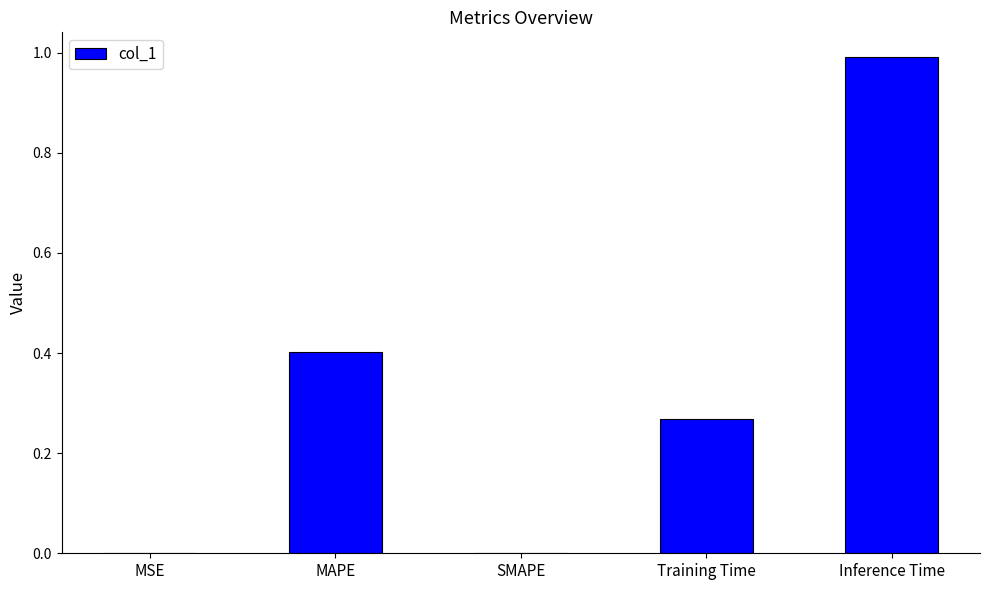

Which category has the highest value across all series?

Inference Time